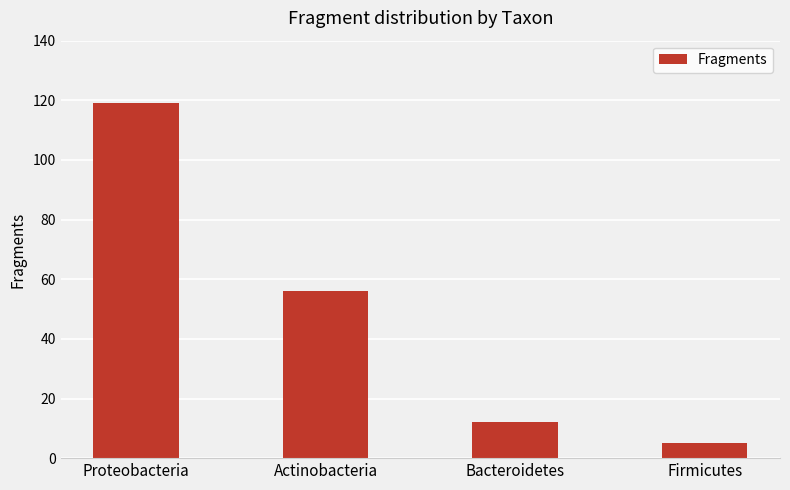

Reading left to right, extract all data points from this chart.

119	56	12	5